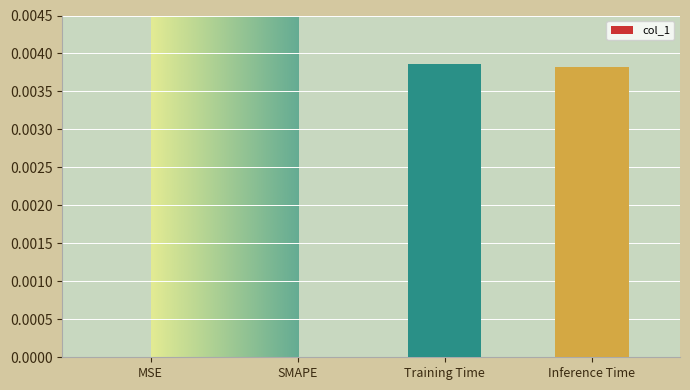

Between MSE and Inference Time, which is larger?

Inference Time